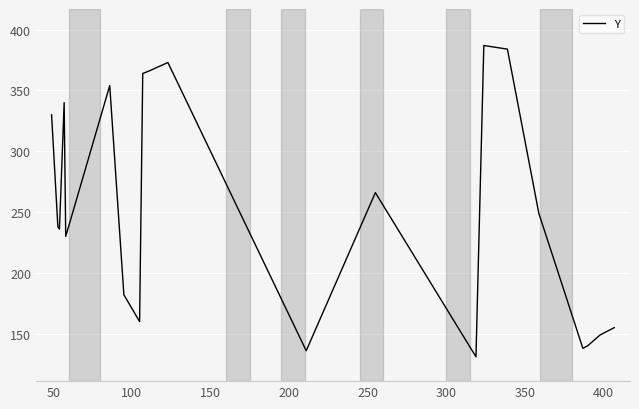

Does the chart have visible grid lines?

Yes